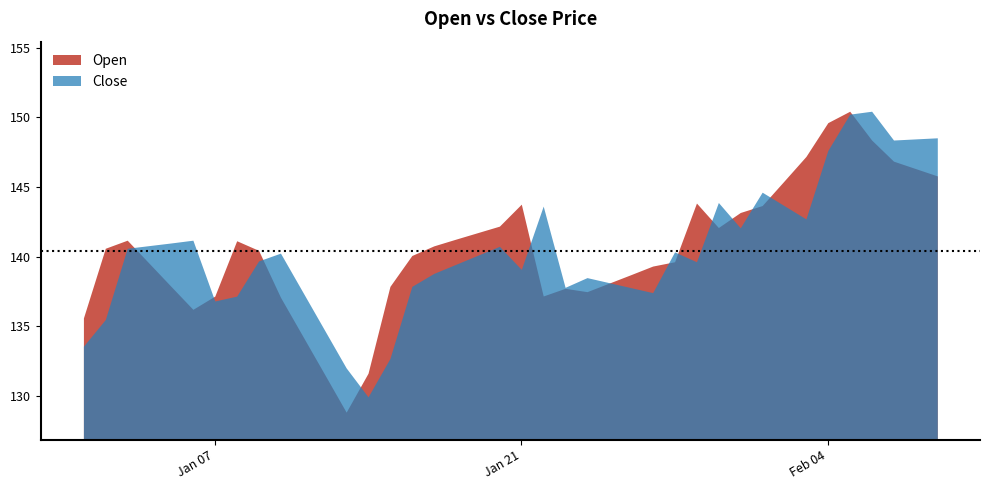

Reading right to left, extract all data points from this chart.

Open: 145.8	146.3	146.9	148.4	150.4	149.6	147.2	145.4	143.7	143.2	142.1	143.8	139.6	139.3	138.7	138.1	137.5	137.7	137.2	143.8	142.2	141.7	141.2	140.8	140.1	137.9	131.6	128.8	131.6	134.3	137.1	140.4	141.1	137.2	136.2	137.9	139.5	141.2	140.6	135.6
Close: 148.5	148.5	148.4	150.4	150.2	147.6	142.7	143.7	144.6	142.1	143.9	139.6	140.3	137.4	137.8	138.1	138.5	137.8	143.6	139.1	140.7	140.1	139.4	138.8	137.9	132.7	129.9	132.0	134.8	137.5	140.2	139.7	137.2	136.8	141.2	141.0	140.8	140.6	135.5	133.6